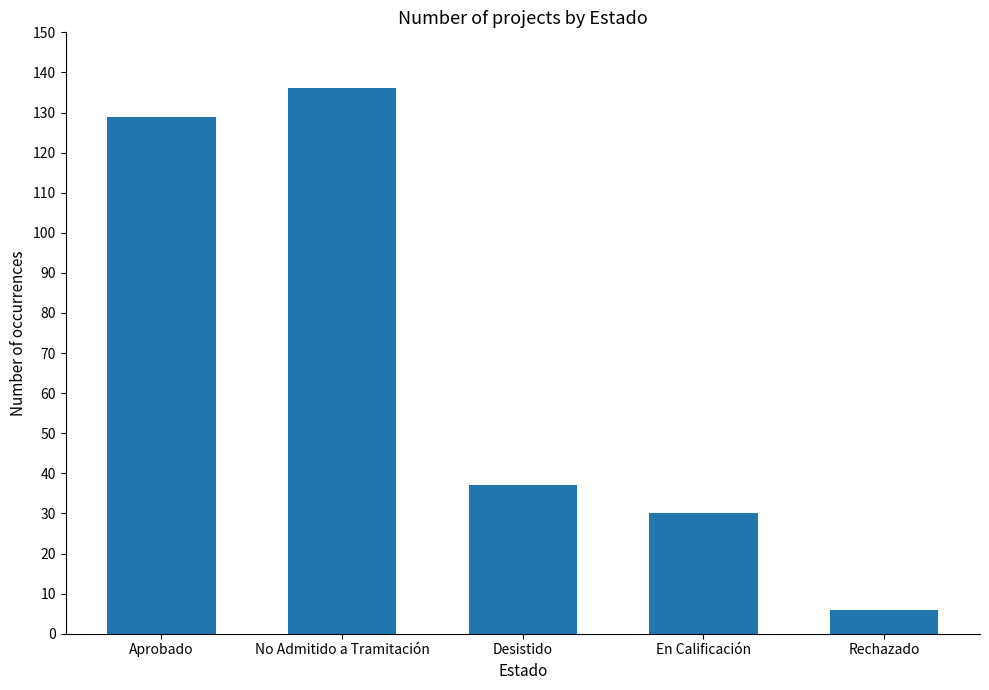

What is the change in value from Desistido to Rechazado?

-31